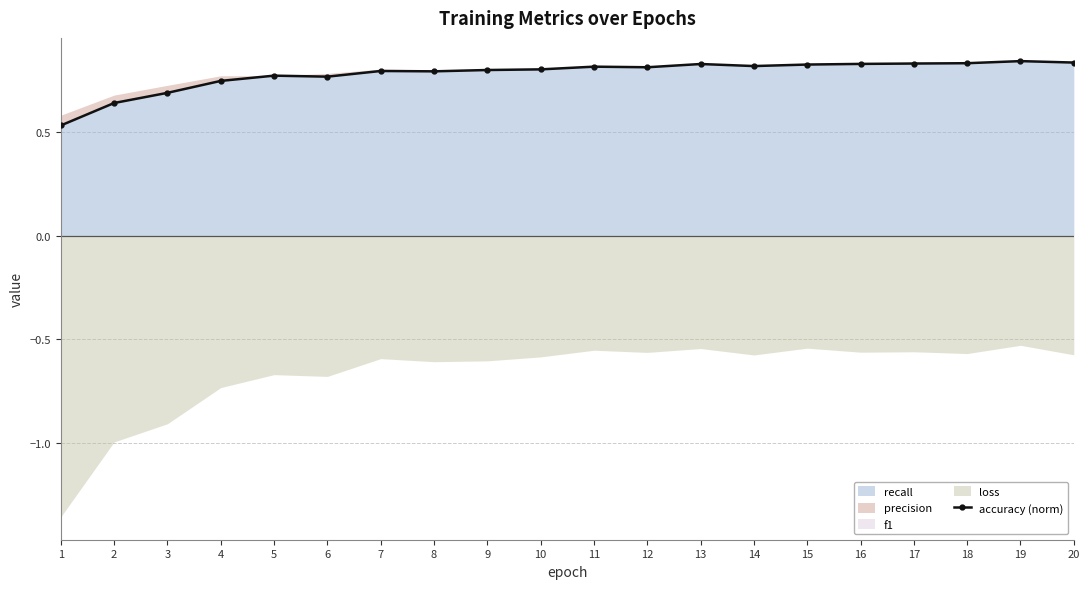

What is the change in value from 5 to 15?

+0.1